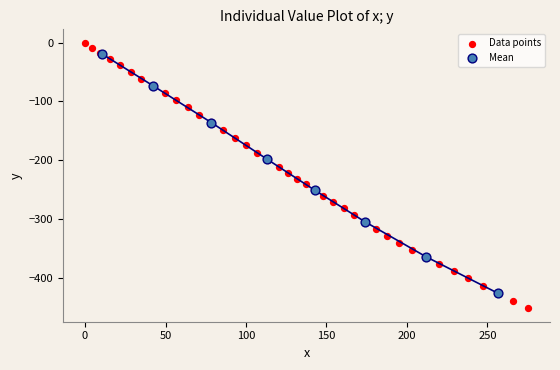

Which series contains the lowest Y value?

Data points